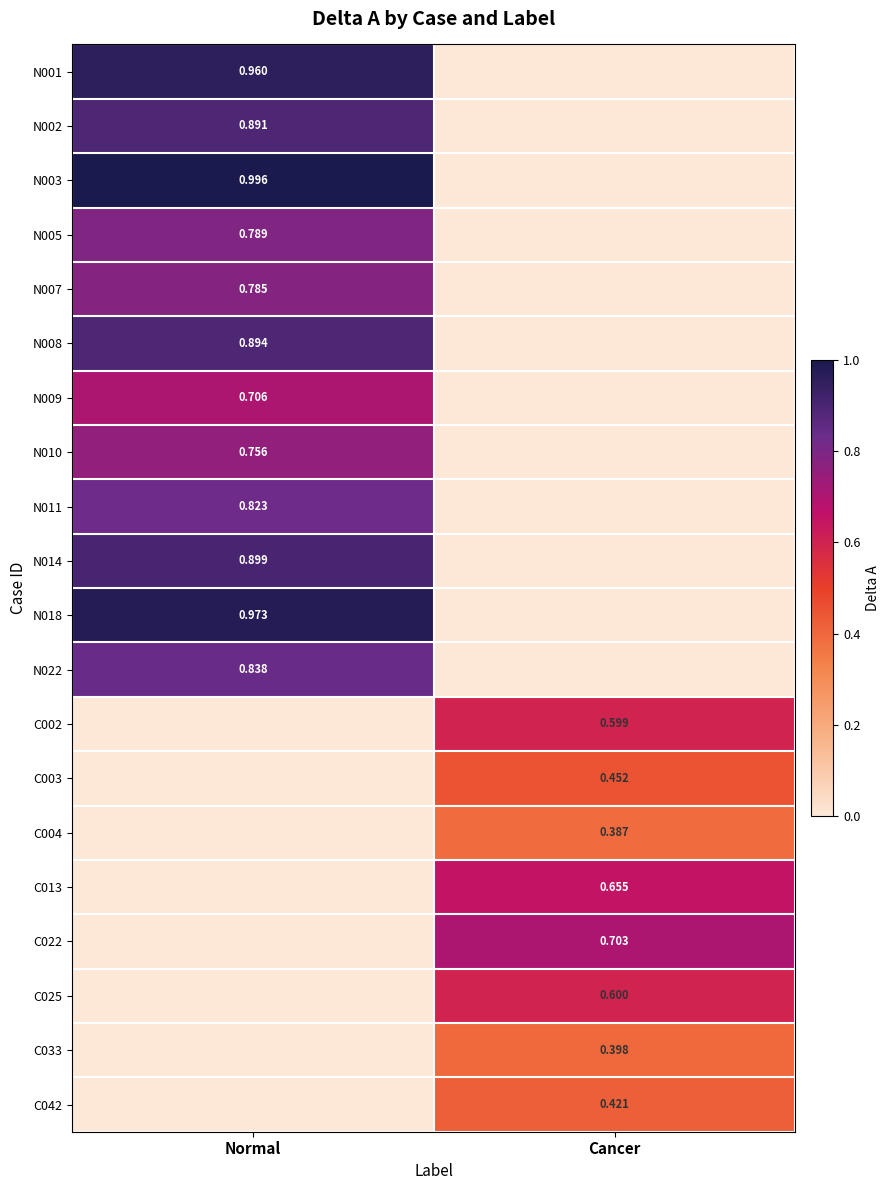

What is the sum of the N011 values at Normal and Cancer?

0.8